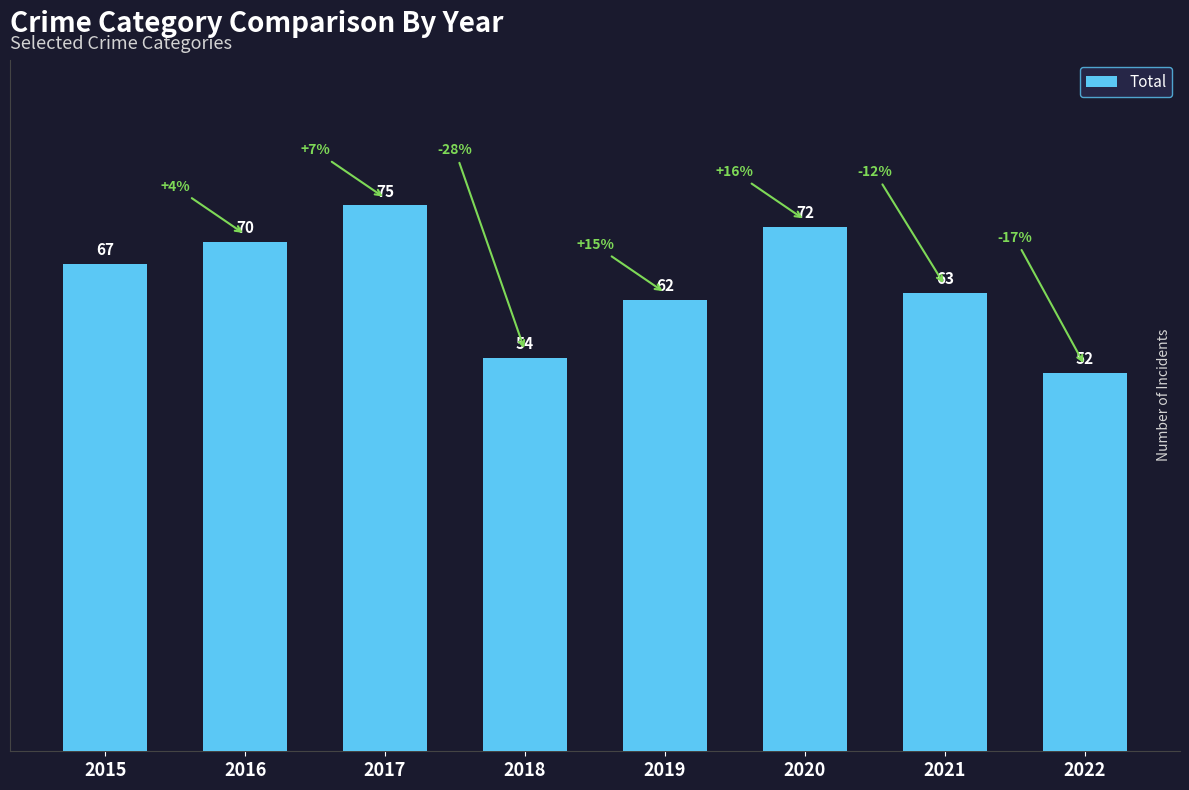

True or false: the data shows 90 at 2018.

False